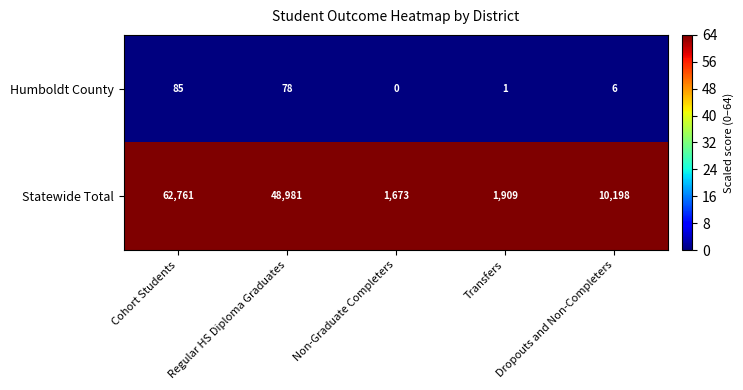

Which category has the highest value across all series?

Cohort Students